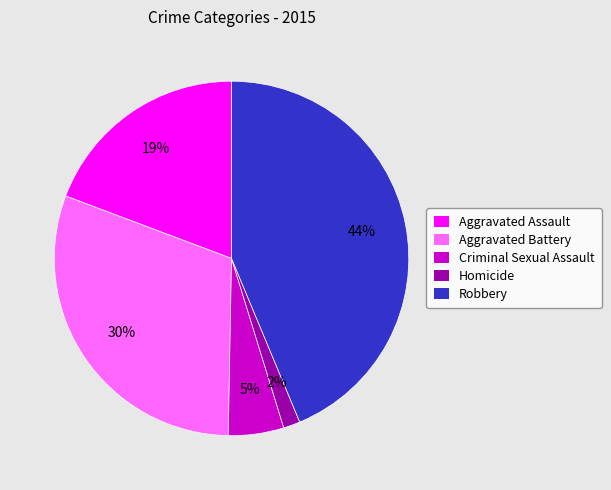

Is the sum of Homicide and Aggravated Assault greater than half?

No